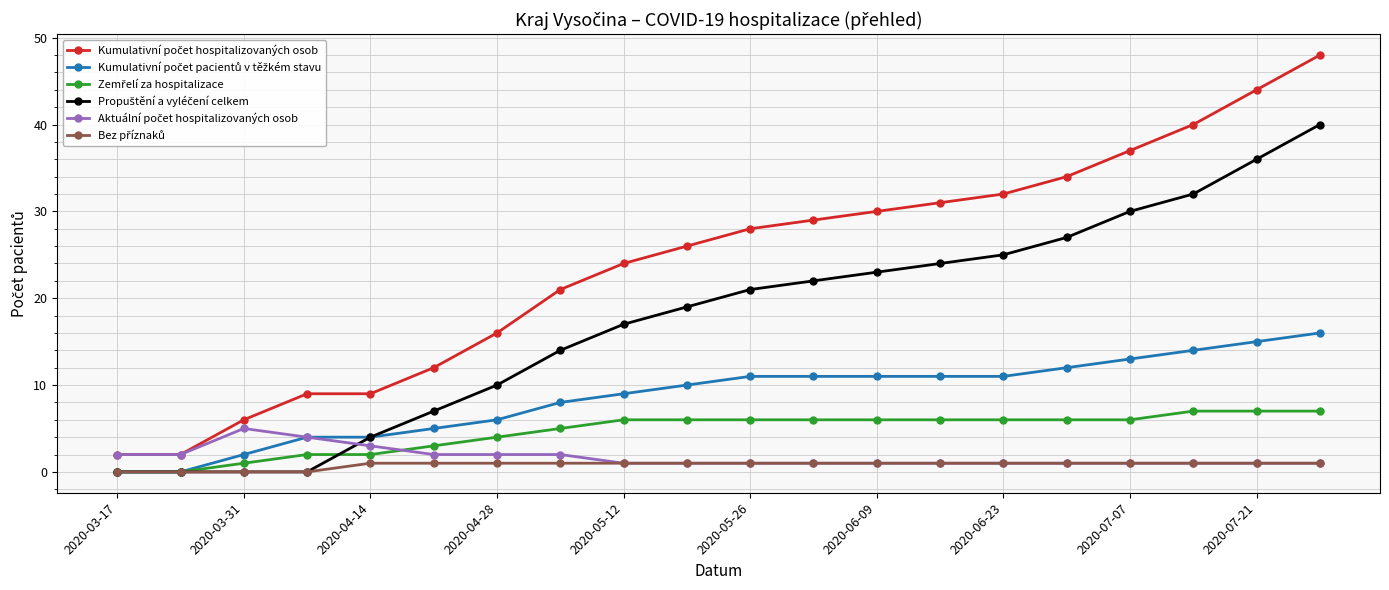

What is the greatest value displayed?

48